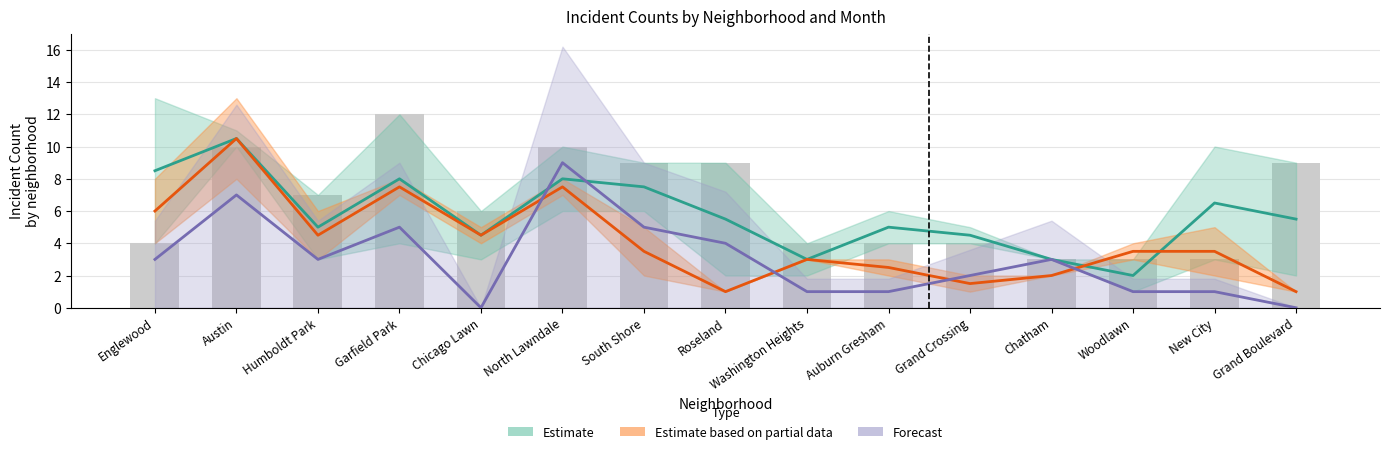

Where does the Estimate series first go above 5?

Englewood